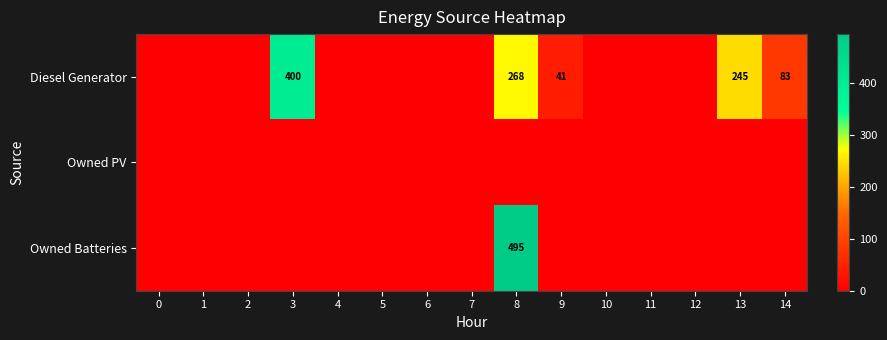

The Diesel Generator series shows 245 at 13. True or false?

True